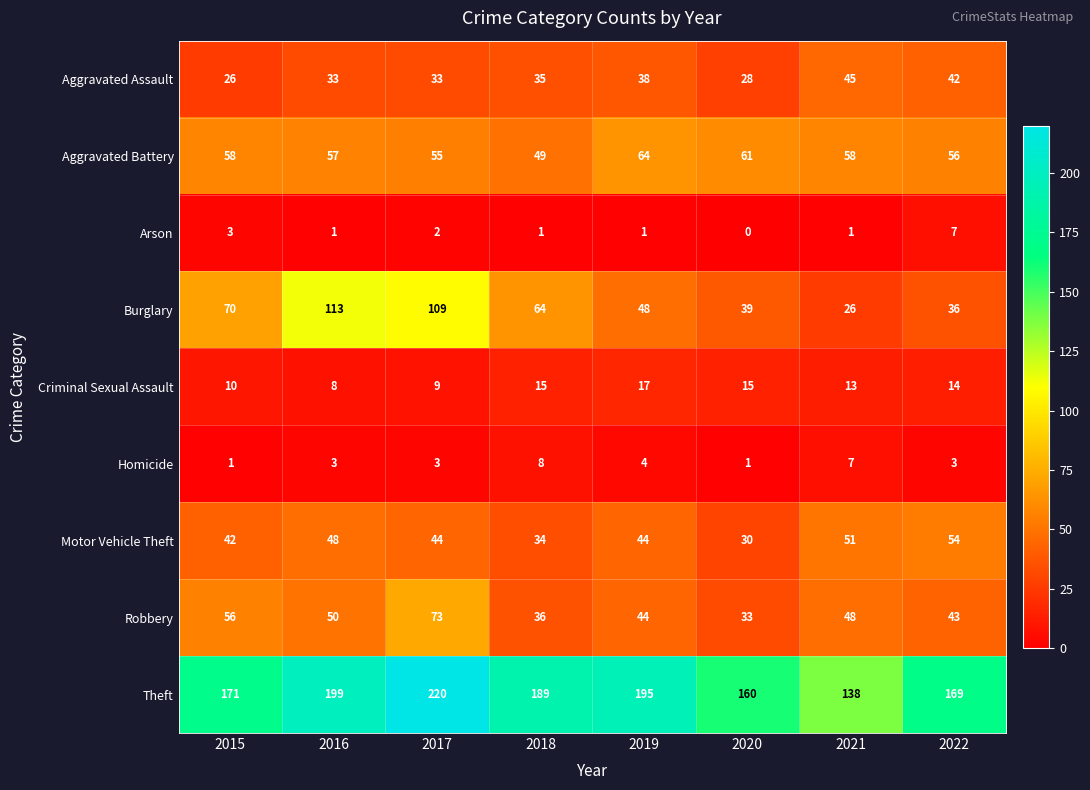

What is the approximate value of Theft at 2019?

195